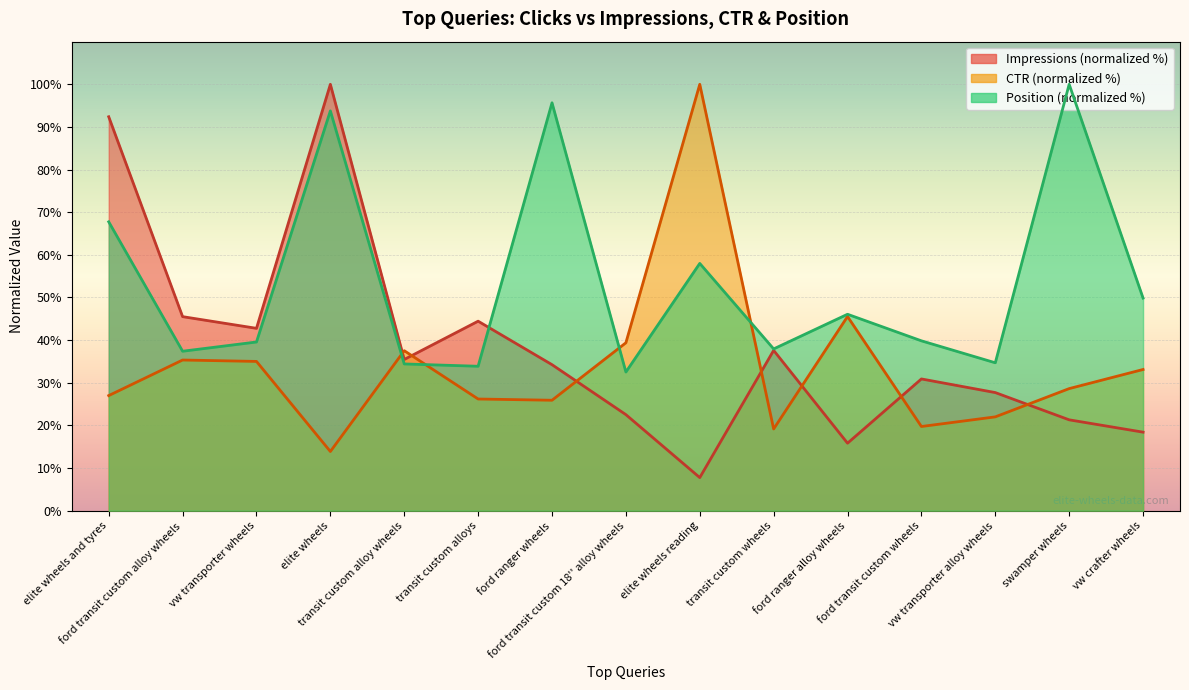

Rank the series by their average value, from lowest to highest.

CTR_scaled, Impressions_scaled, Position_scaled